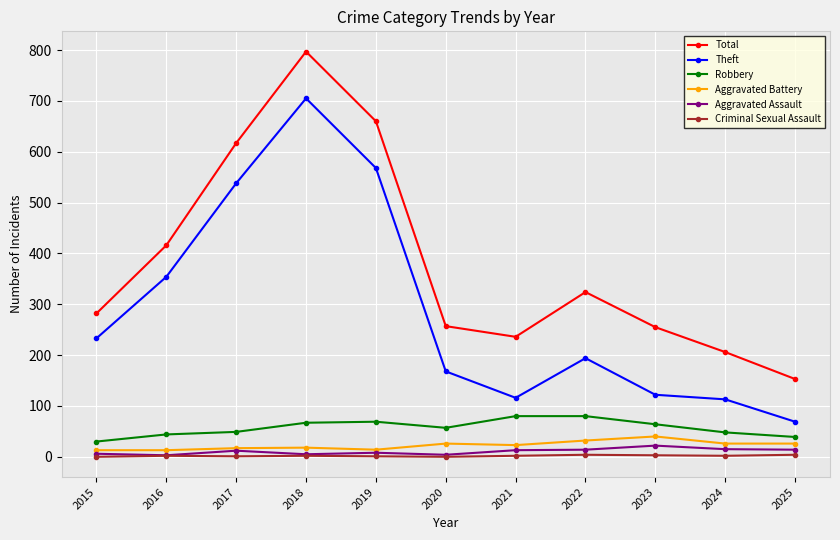

At which category is the sum across all series the highest?

2018